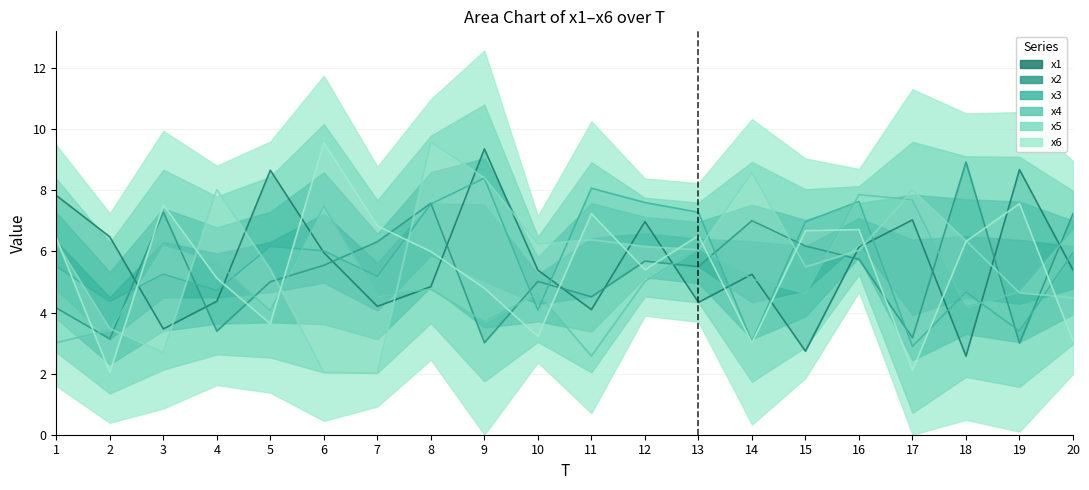

How many interior local valleys does the x6 series have?

6